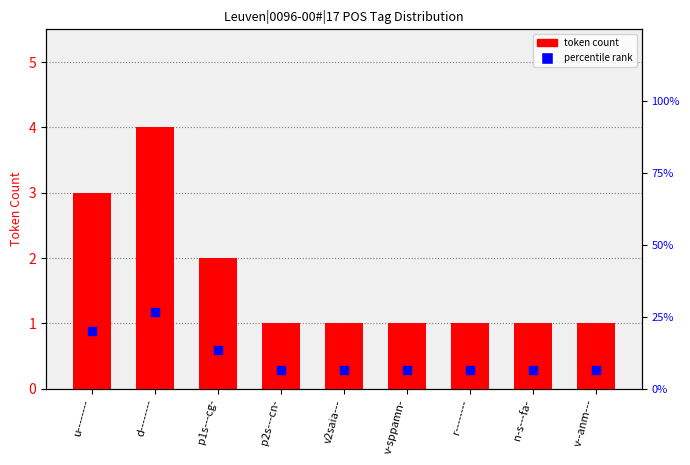

Which series has the largest total across all categories?

percentile rank